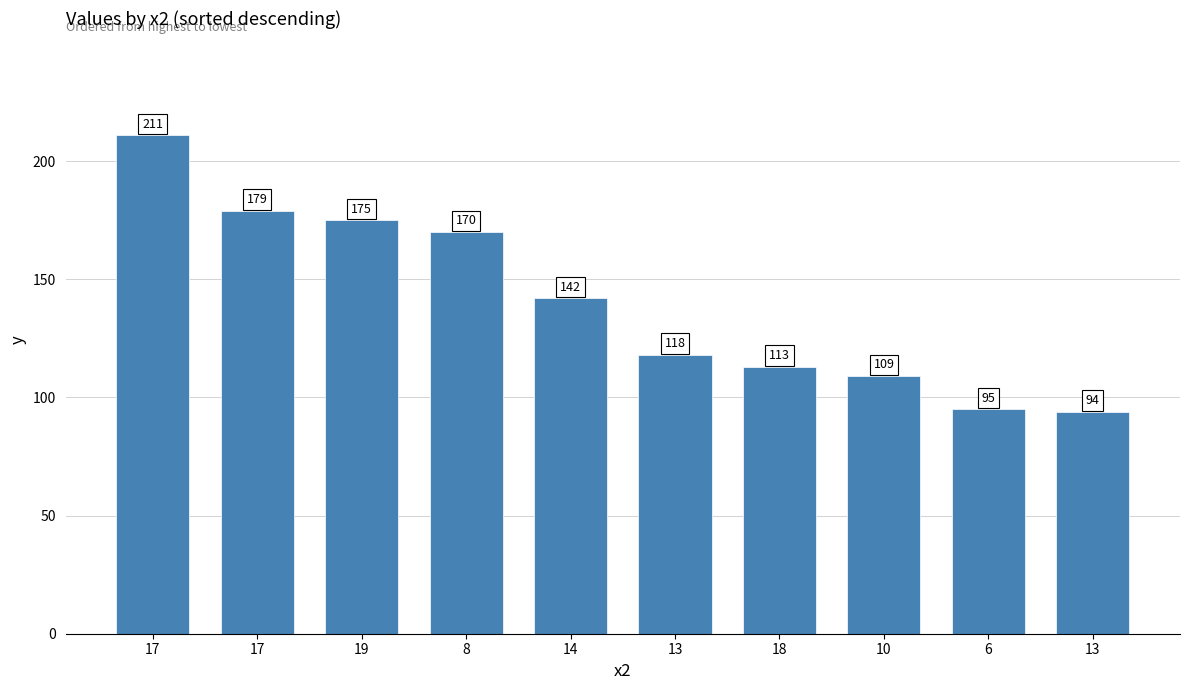

List the labels in order of value, smallest first.

13, 6, 10, 18, 13, 14, 8, 19, 17, 17